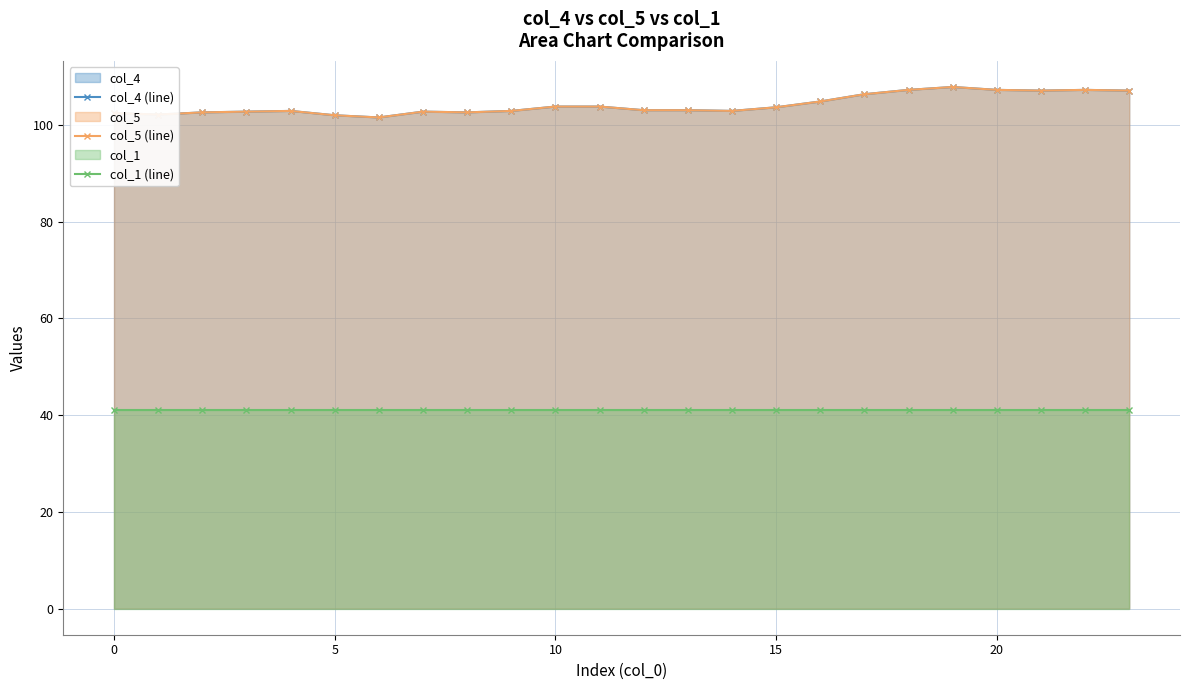

Which series has the largest total across all categories?

col_4 (line)